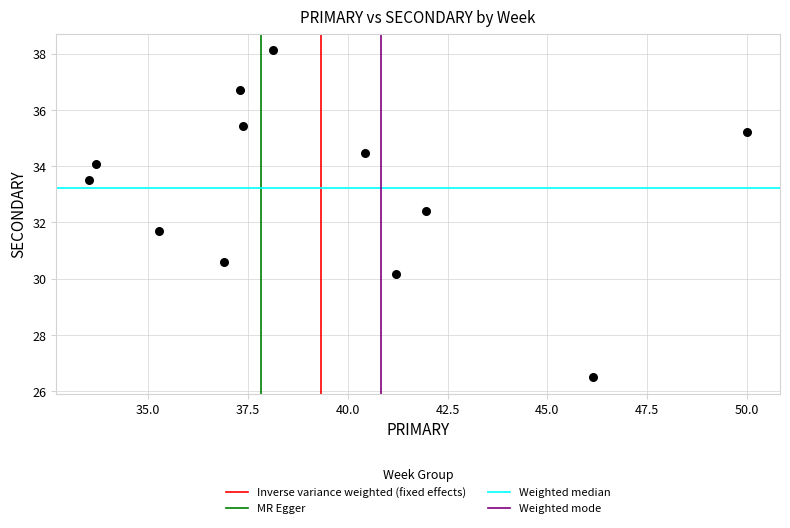

What is the range of Y values (max minus min)?

11.6